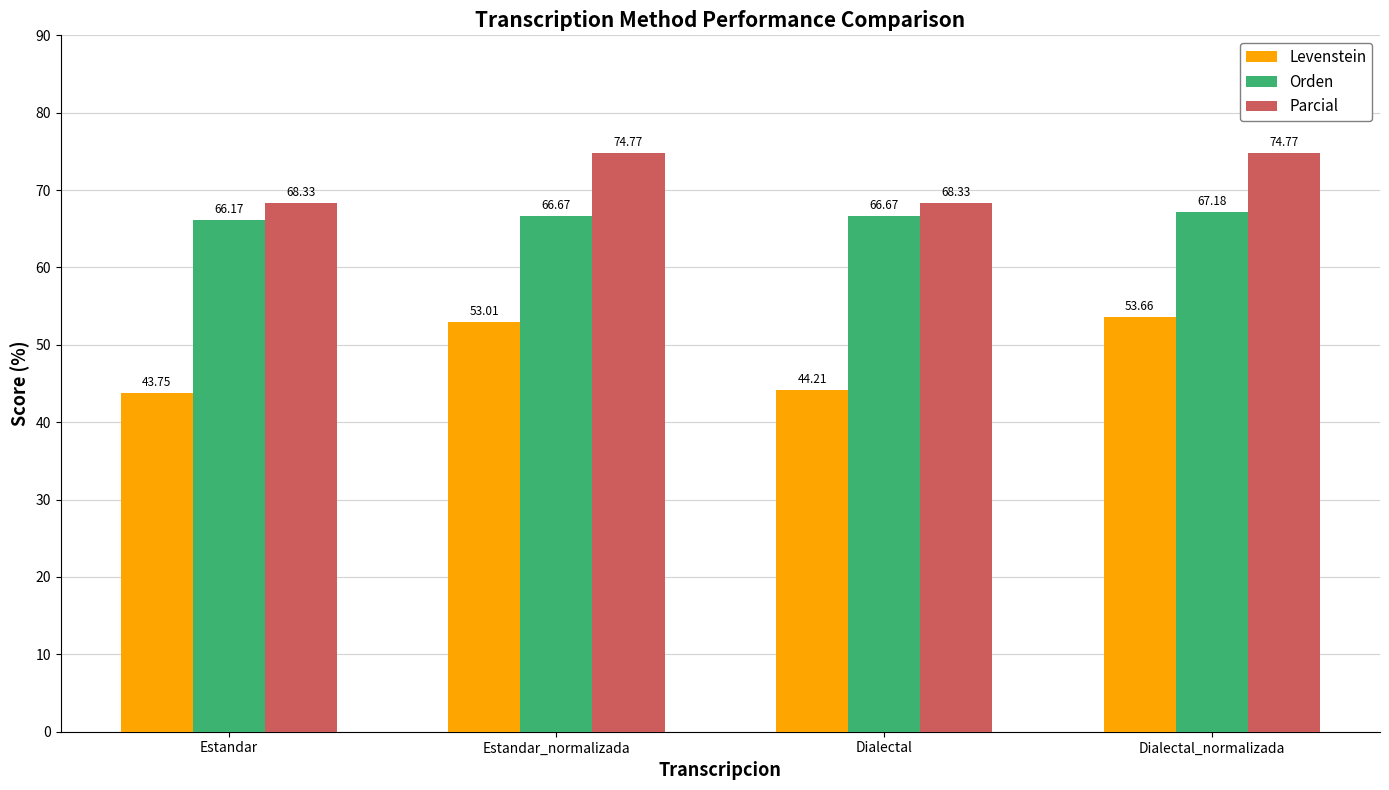

Reading left to right, what are all the values shown in this chart?

Levenstein: Estandar=43.8	Estandar_normalizada=53.0	Dialectal=44.2	Dialectal_normalizada=53.7
Orden: Estandar=66.2	Estandar_normalizada=66.7	Dialectal=66.7	Dialectal_normalizada=67.2
Parcial: Estandar=68.3	Estandar_normalizada=74.8	Dialectal=68.3	Dialectal_normalizada=74.8